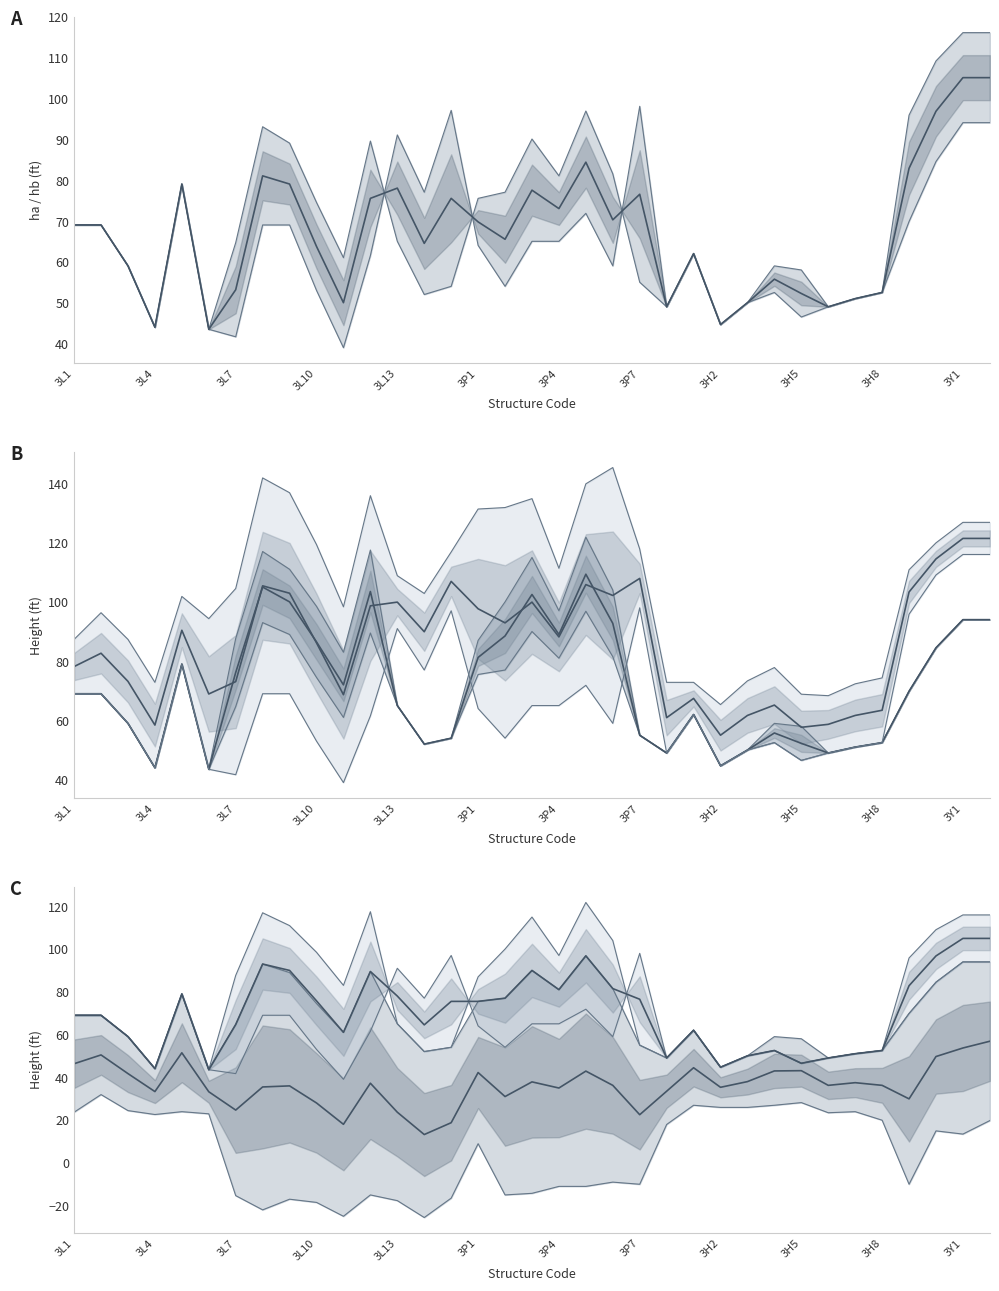

The Sc1t_ft series shows -17.7 at 3L13. True or false?

True